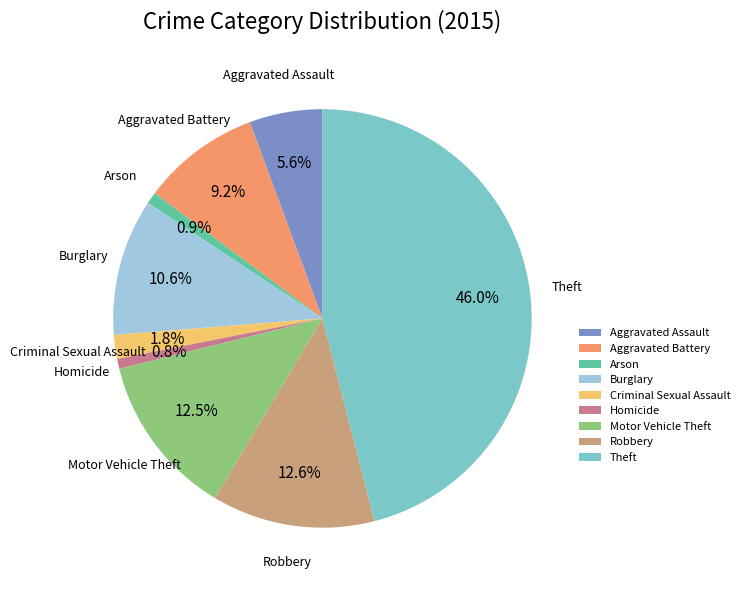

Combined, what portion of the pie is Homicide and Motor Vehicle Theft?

13.3%